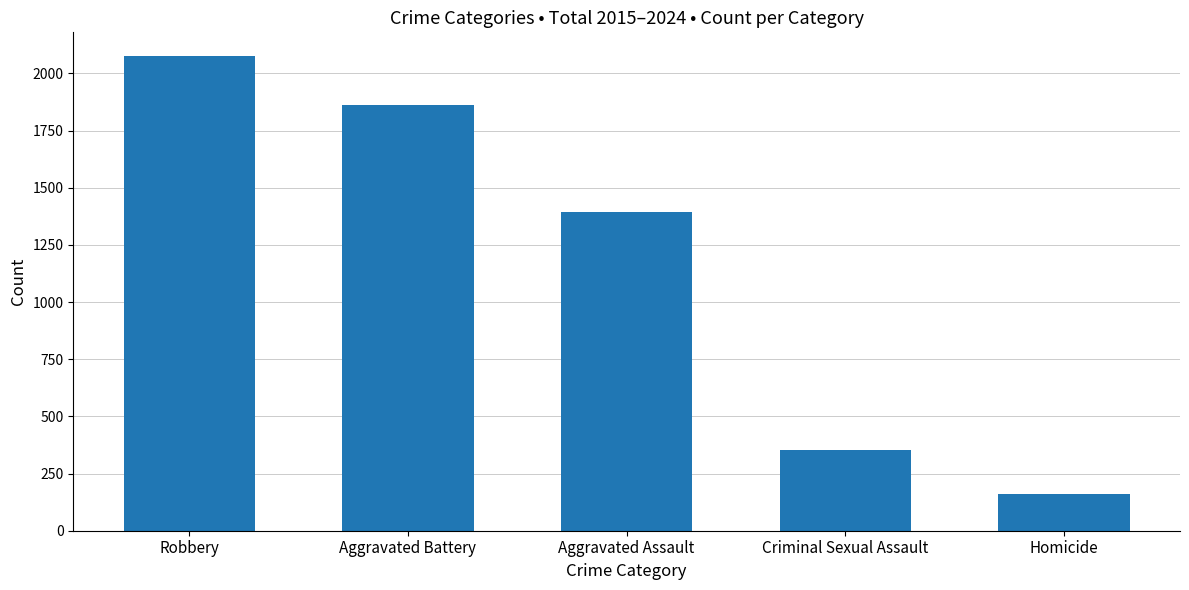

Which category has the highest value across all series?

Robbery